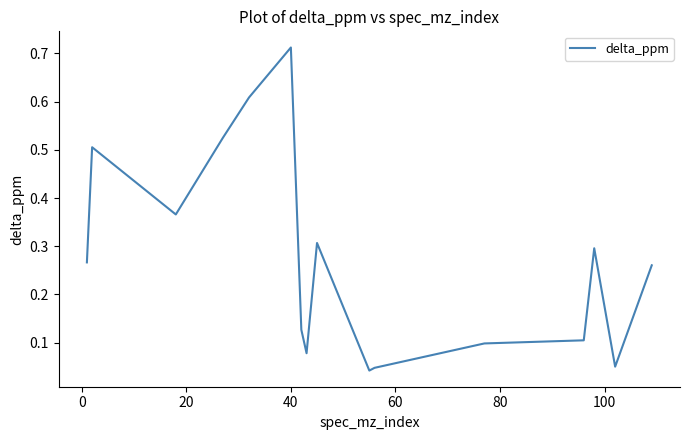

True or false: the data has more than 1 interior local peaks.

True